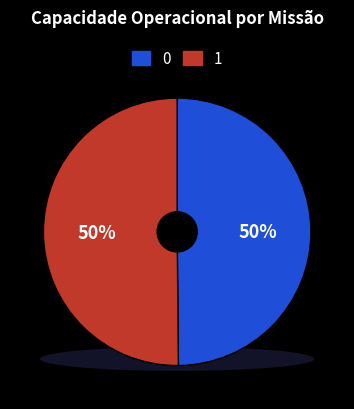

True or false: 0 accounts for 63% of the total.

False